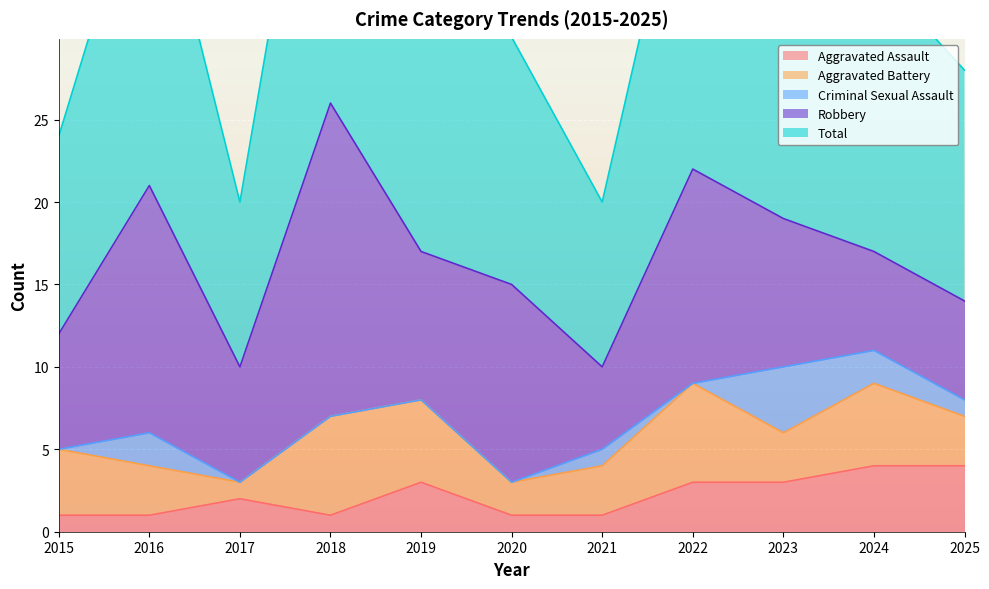

What are all the series names shown in the legend?

Aggravated Assault, Aggravated Battery, Criminal Sexual Assault, Robbery, Total